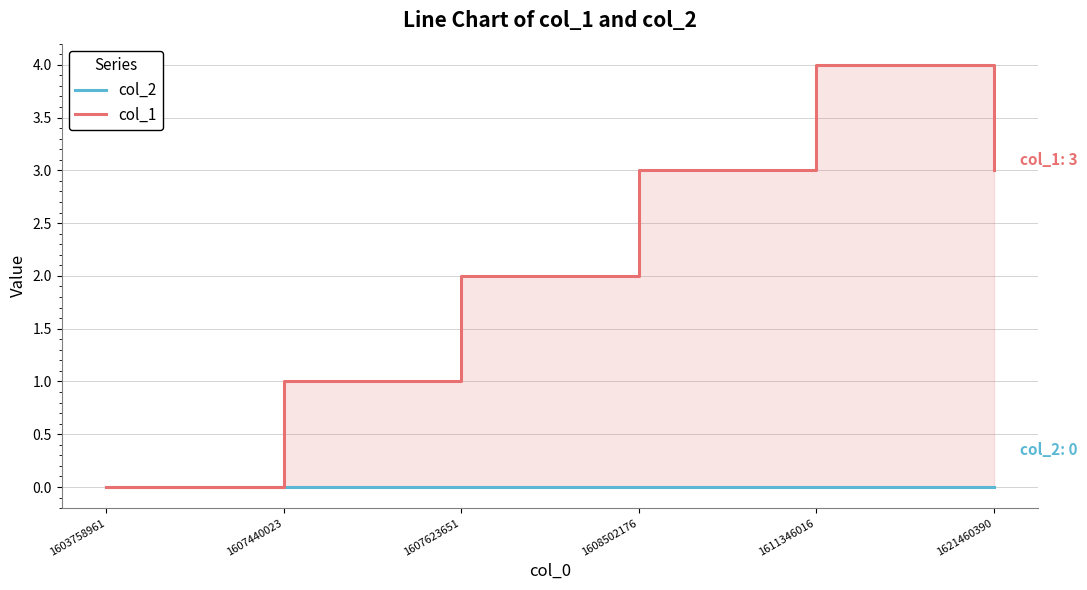

Which series has the largest range (max minus min)?

col_1